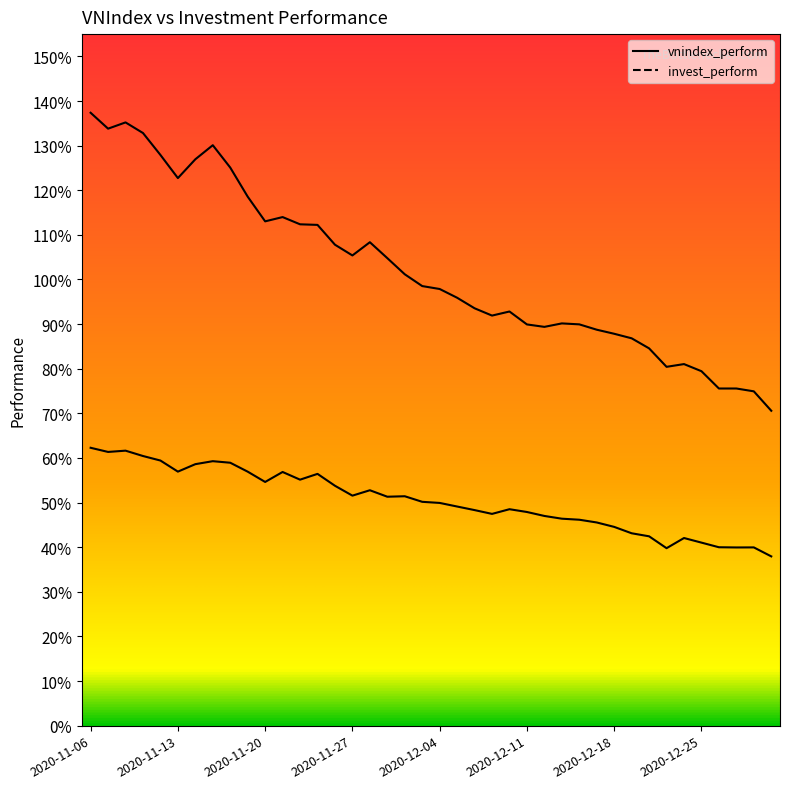

What is the spread (max minus min) of values at 2020-12-23?

0.4